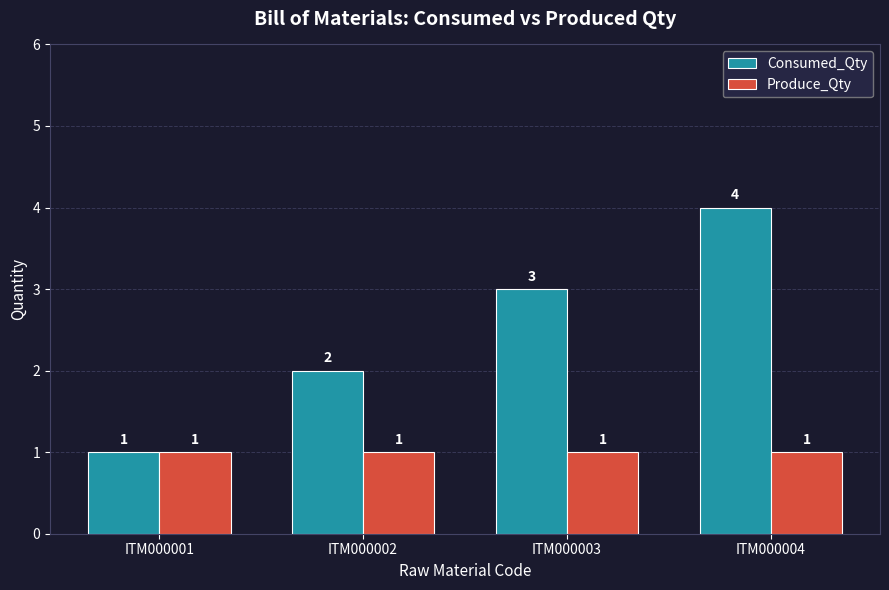

At which category is the sum across all series the highest?

ITM000004